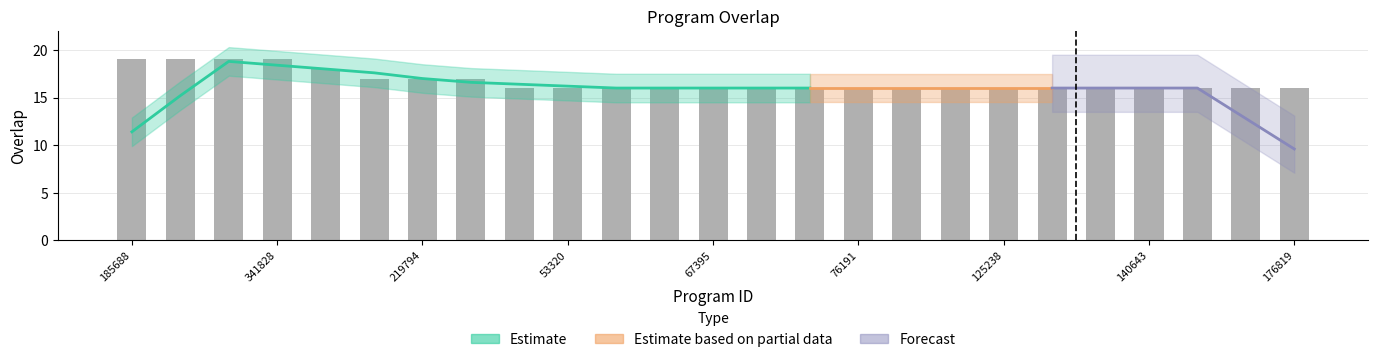

Reading left to right, extract all data points from this chart.

19	19	19	19	18	17	17	17	16	16	16	16	16	16	16	16	16	16	16	16	16	16	16	16	16